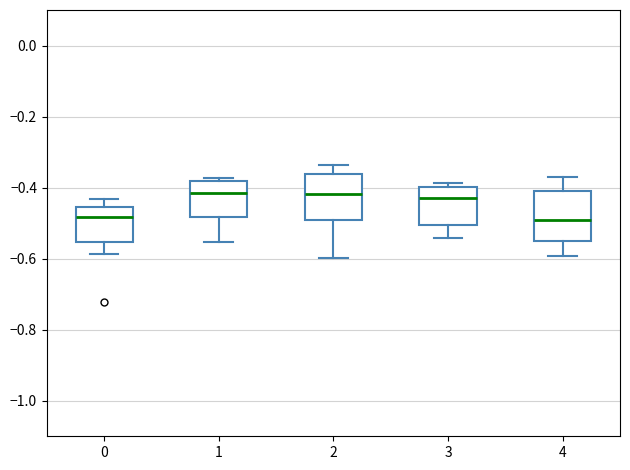

Reading left to right, read every box against the y-axis: the position of its median line, the range the box covers, and the ends of its whiskers. The values are not printed on the chart, so give them approximately, as read against the axis.

0: median -0.48, box -0.56 to -0.46, whiskers -0.58 to -0.44
1: median -0.42, box -0.48 to -0.38, whiskers -0.56 to -0.38 (just above the box's upper edge)
2: median -0.42, box -0.50 to -0.36, whiskers -0.60 to -0.34
3: median -0.42, box -0.50 to -0.40, whiskers -0.54 to -0.38
4: median -0.50, box -0.54 to -0.42, whiskers -0.60 to -0.36